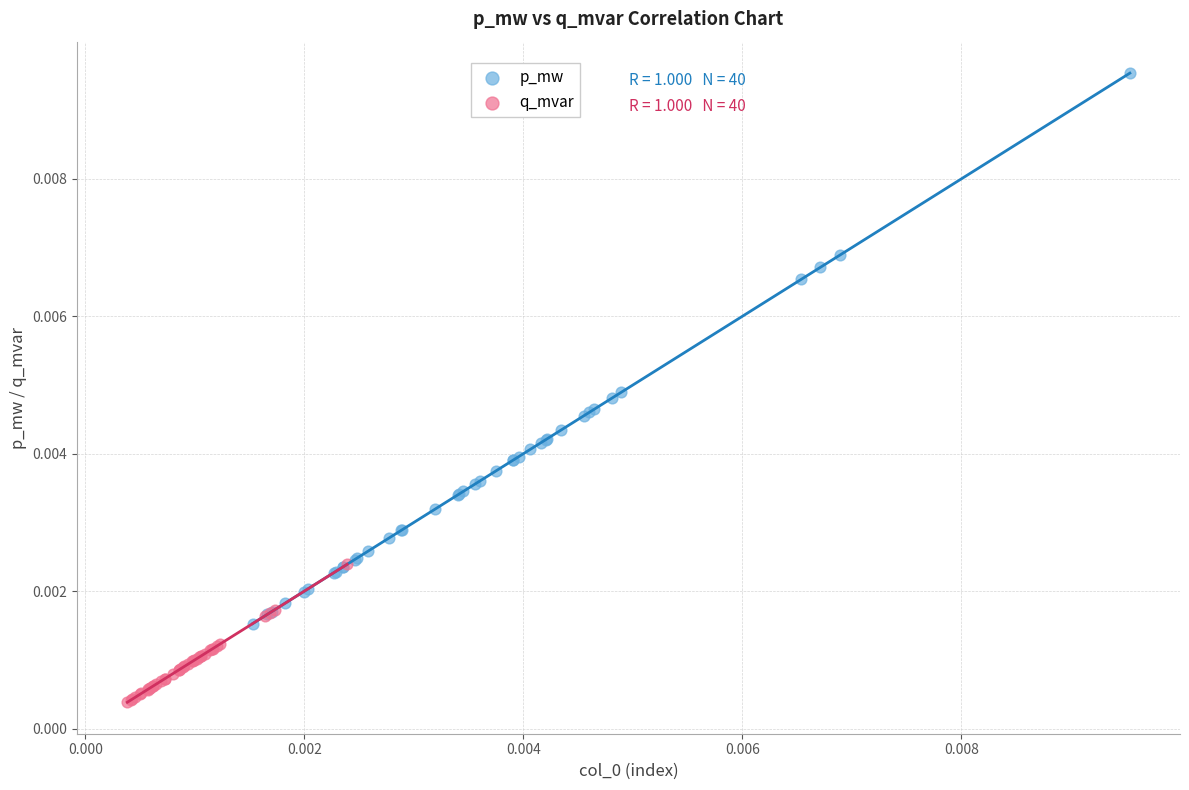

Which series reaches the minimum Y coordinate?

q_mvar